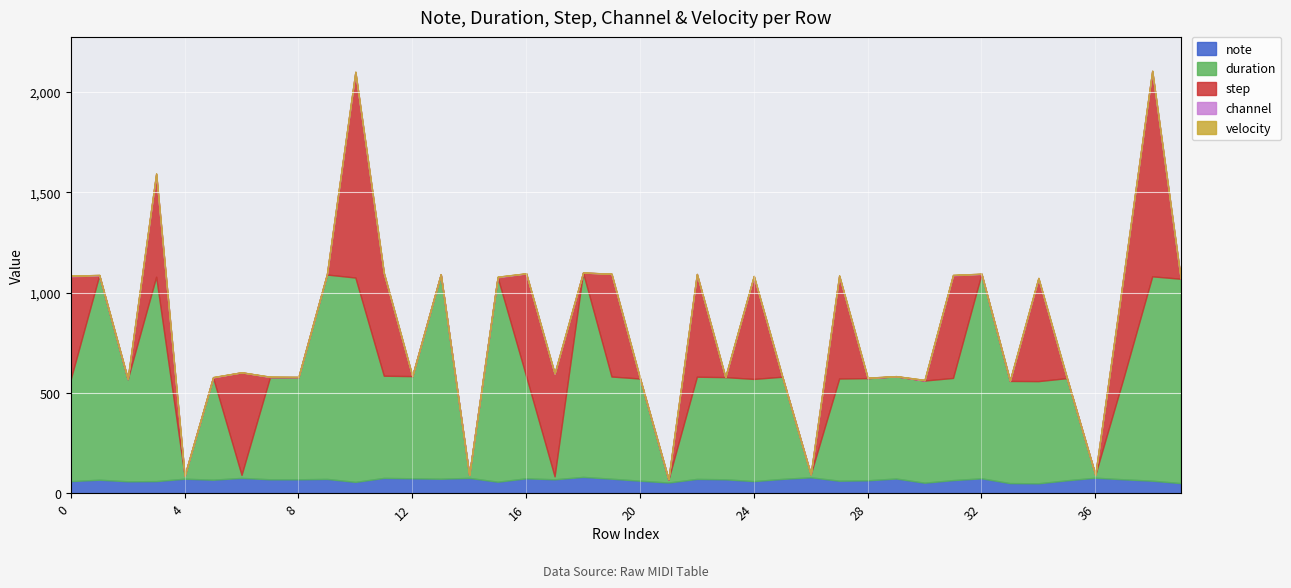

True or false: duration has more than 2 interior local peaks.

True